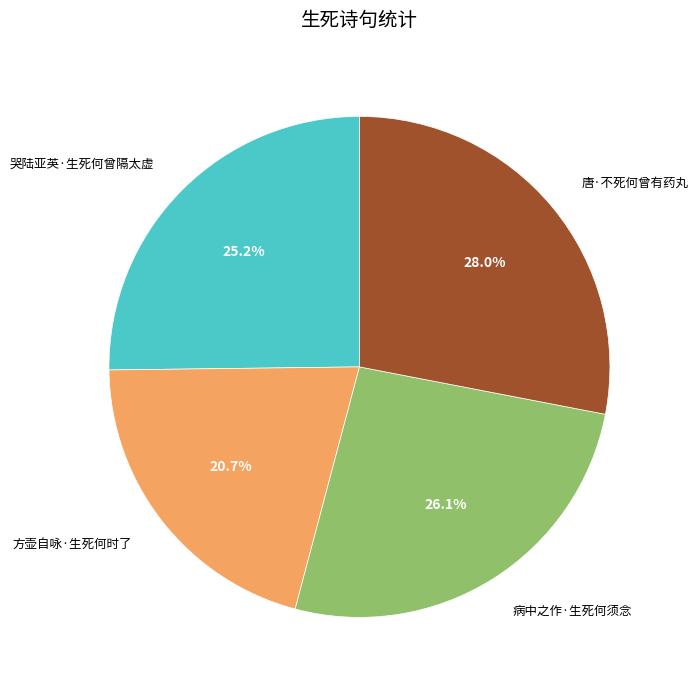

Is it true that 病中之作·生死何须念 is 33% of the pie?

False